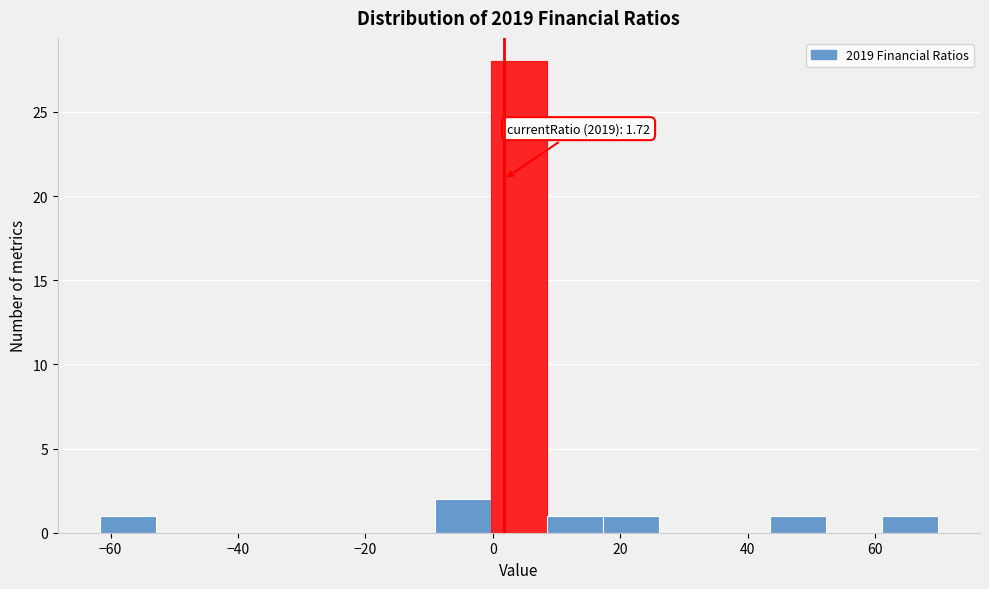

Over which range of the x-axis is the bar tallest?

0 to 8